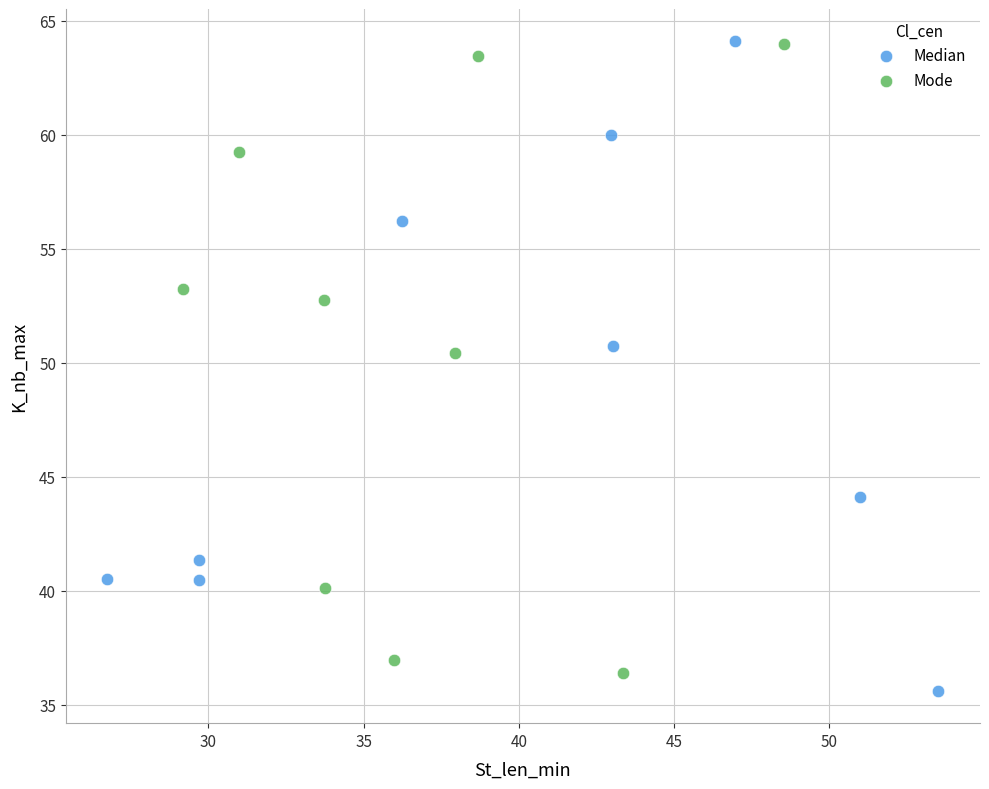

What are all the series names shown in the legend?

Median, Mode